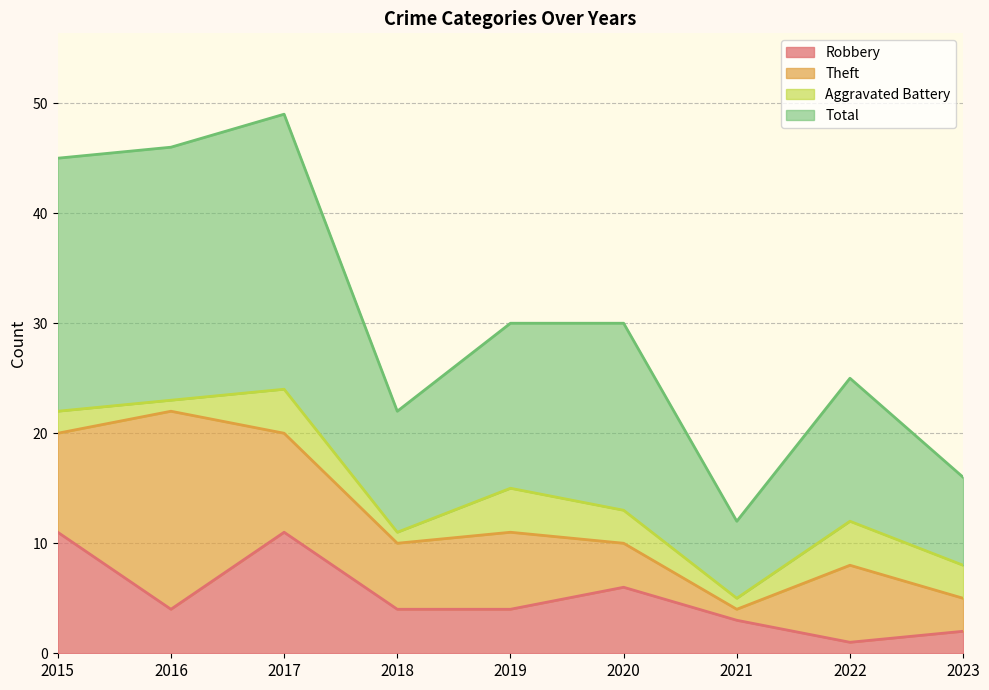

Which series has the widest spread of values?

Total